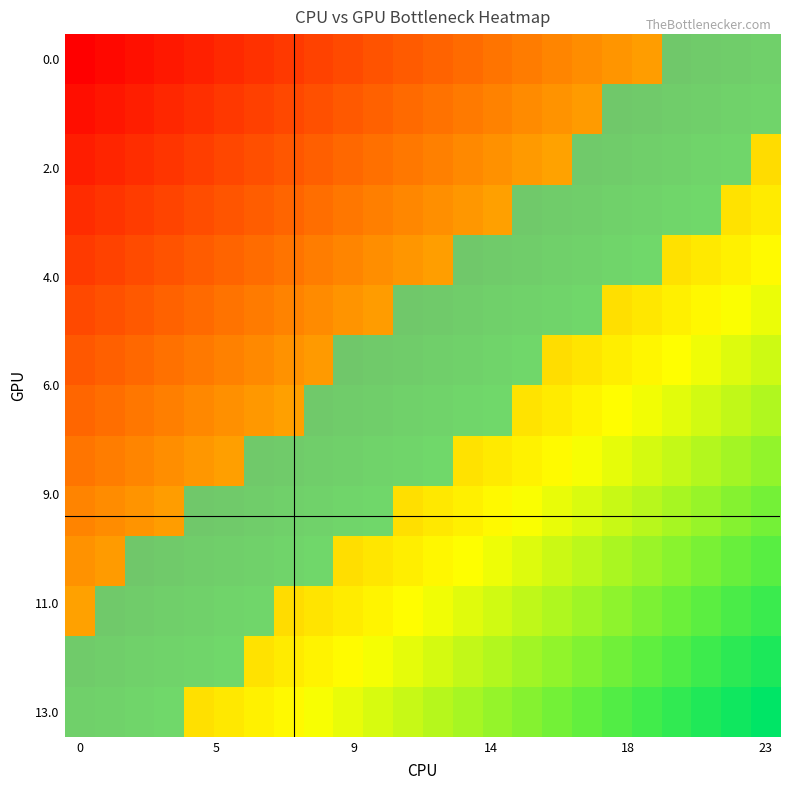

Between 13 and 12, which is larger?

13